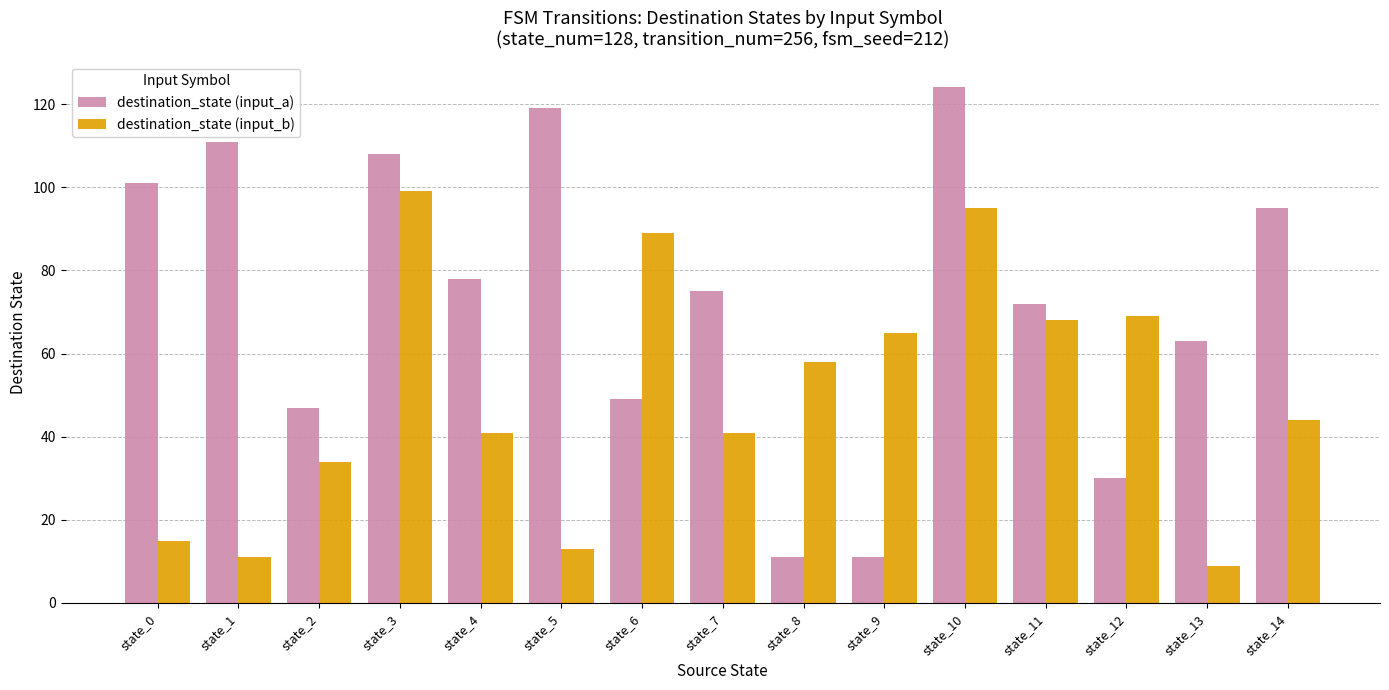

Reading left to right, transcribe all the data shown in this chart.

destination_state (input_a): state_0=101	state_1=111	state_2=47	state_3=108	state_4=78	state_5=119	state_6=49	state_7=75	state_8=11	state_9=11	state_10=124	state_11=72	state_12=30	state_13=63	state_14=95
destination_state (input_b): state_0=15	state_1=11	state_2=34	state_3=99	state_4=41	state_5=13	state_6=89	state_7=41	state_8=58	state_9=65	state_10=95	state_11=68	state_12=69	state_13=9	state_14=44